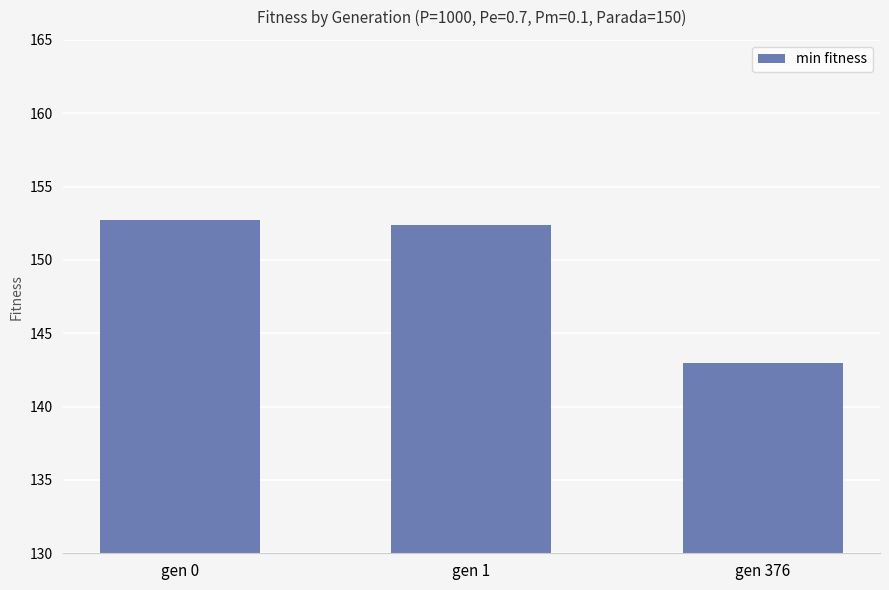

True or false: the data shows 42.1 at gen 0.

False